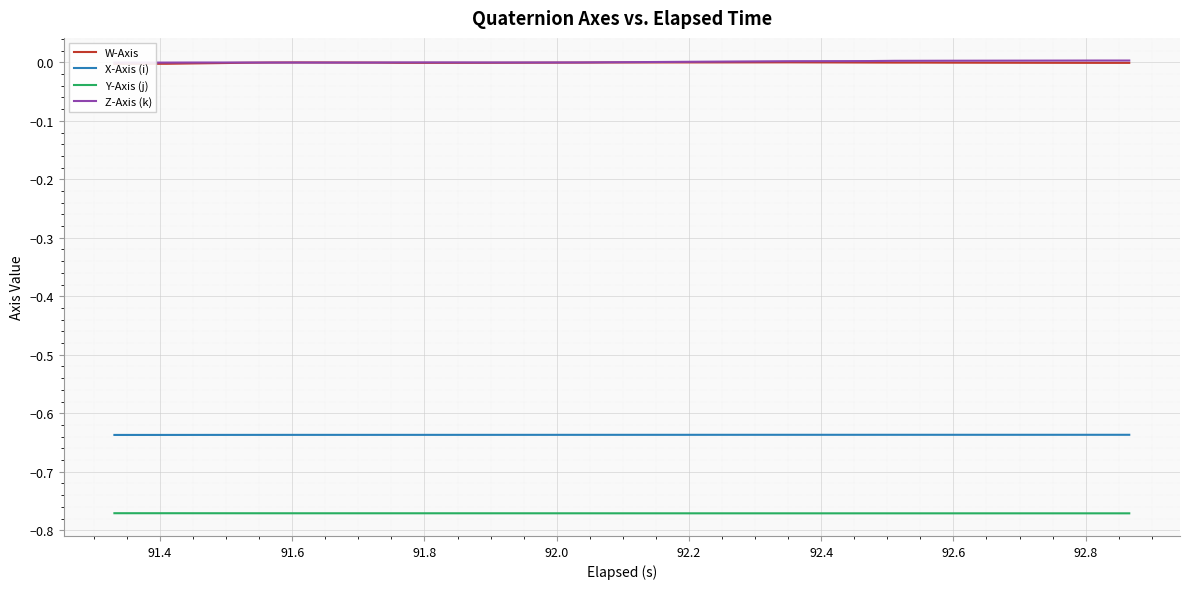

True or false: Y-Axis (j) and X-Axis (i) cross at least once.

False